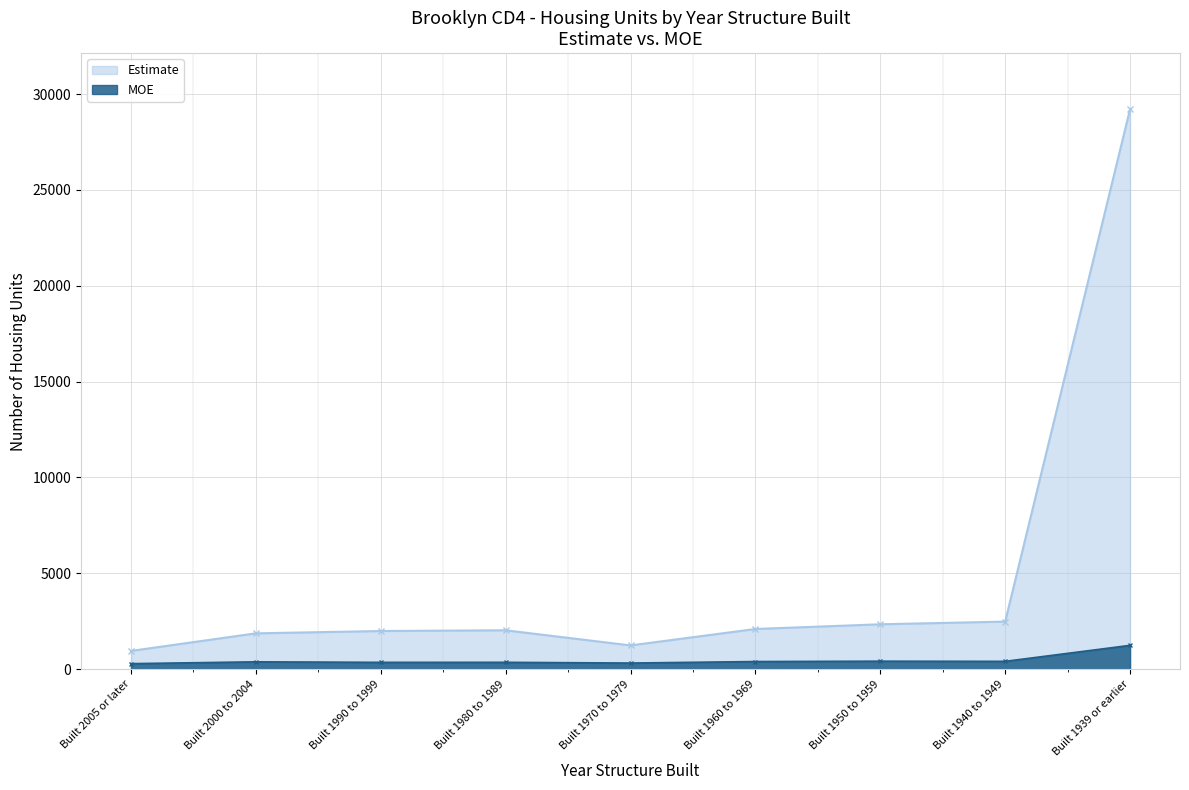

True or false: Estimate and MOE cross at least once.

False